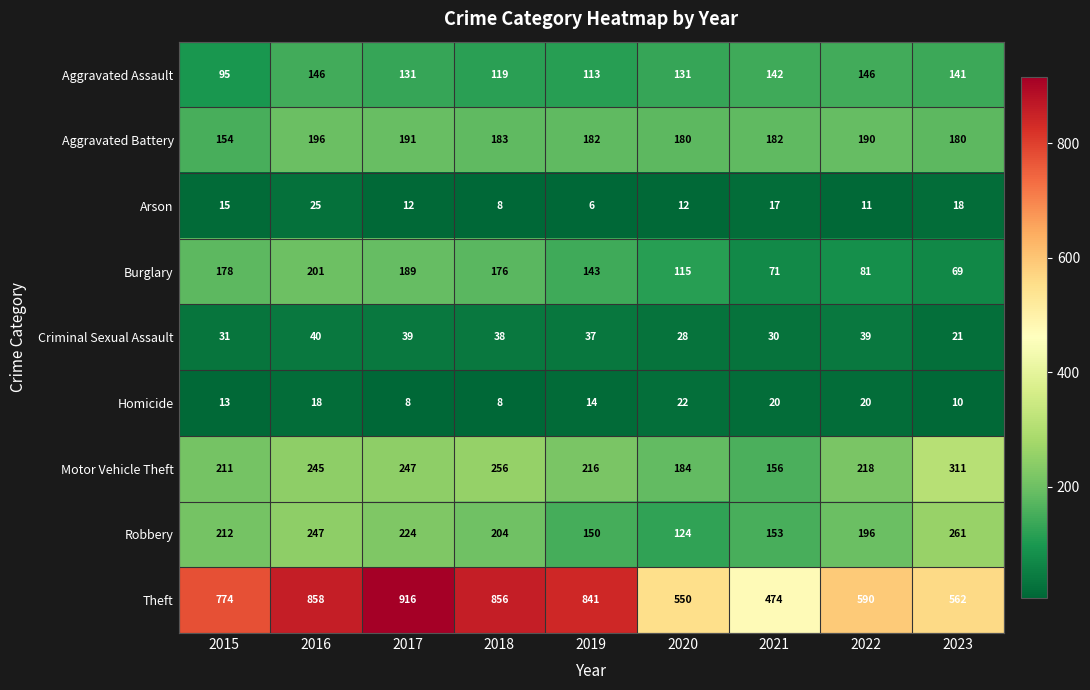

Which series has the largest range (max minus min)?

Theft